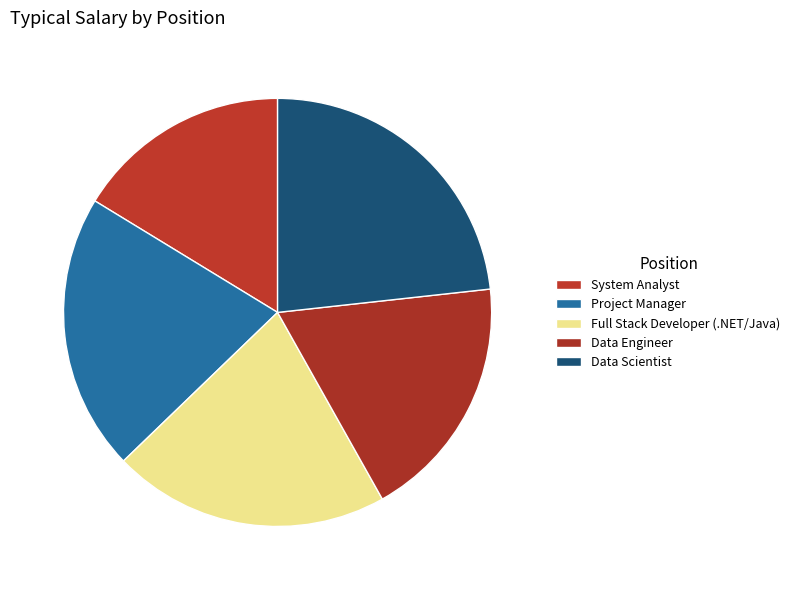

How many slices are in this pie chart?

5